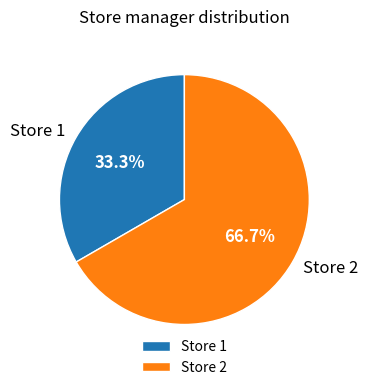

Rank the categories by value from highest to lowest.

Store 2, Store 1